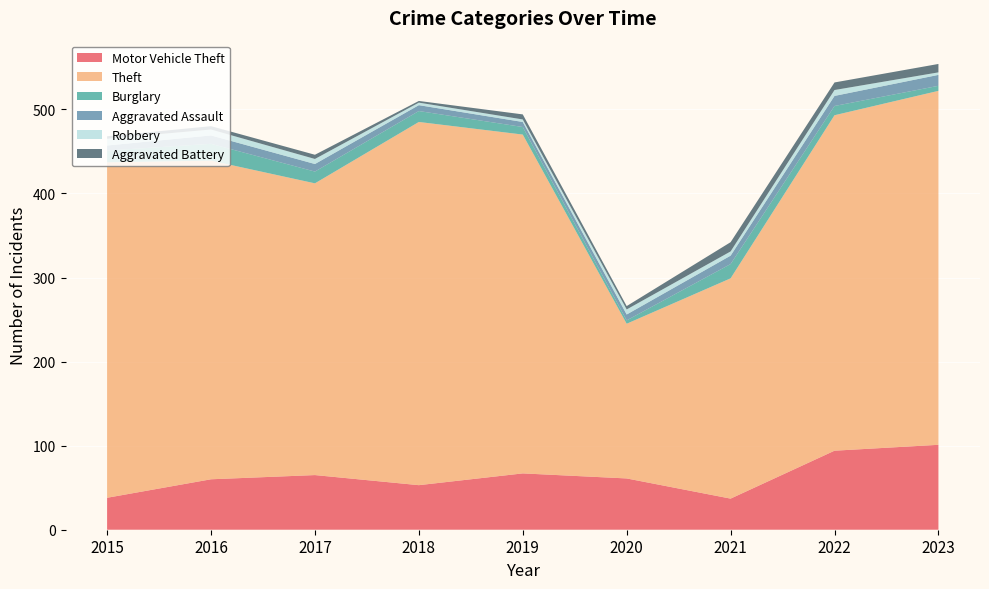

Reading right to left, list all the values displayed in this chart.

Motor Vehicle Theft: 2023=101	2022=94	2021=37	2020=61	2019=67	2018=53	2017=65	2016=60	2015=38
Theft: 2023=421	2022=399	2021=262	2020=184	2019=403	2018=432	2017=347	2016=379	2015=399
Burglary: 2023=6	2022=11	2021=17	2020=4	2019=9	2018=13	2017=14	2016=20	2015=14
Aggravated Assault: 2023=13	2022=12	2021=10	2020=7	2019=6	2018=7	2017=9	2016=10	2015=6
Robbery: 2023=3	2022=7	2021=5	2020=6	2019=3	2018=3	2017=6	2016=7	2015=8
Aggravated Battery: 2023=10	2022=9	2021=11	2020=4	2019=6	2018=2	2017=5	2016=4	2015=3